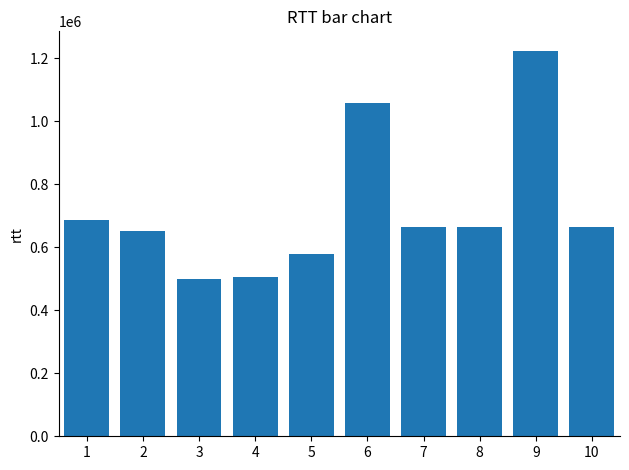

What is the approximate value at 3?

499550